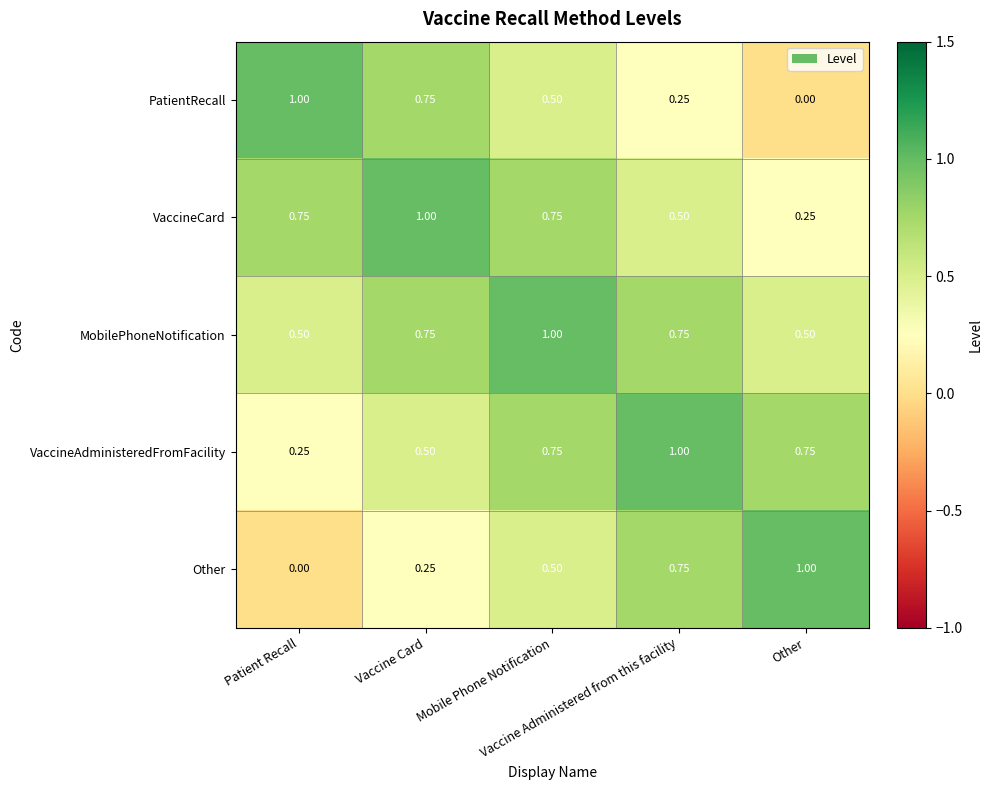

Which series has the largest total across all categories?

MobilePhoneNotification